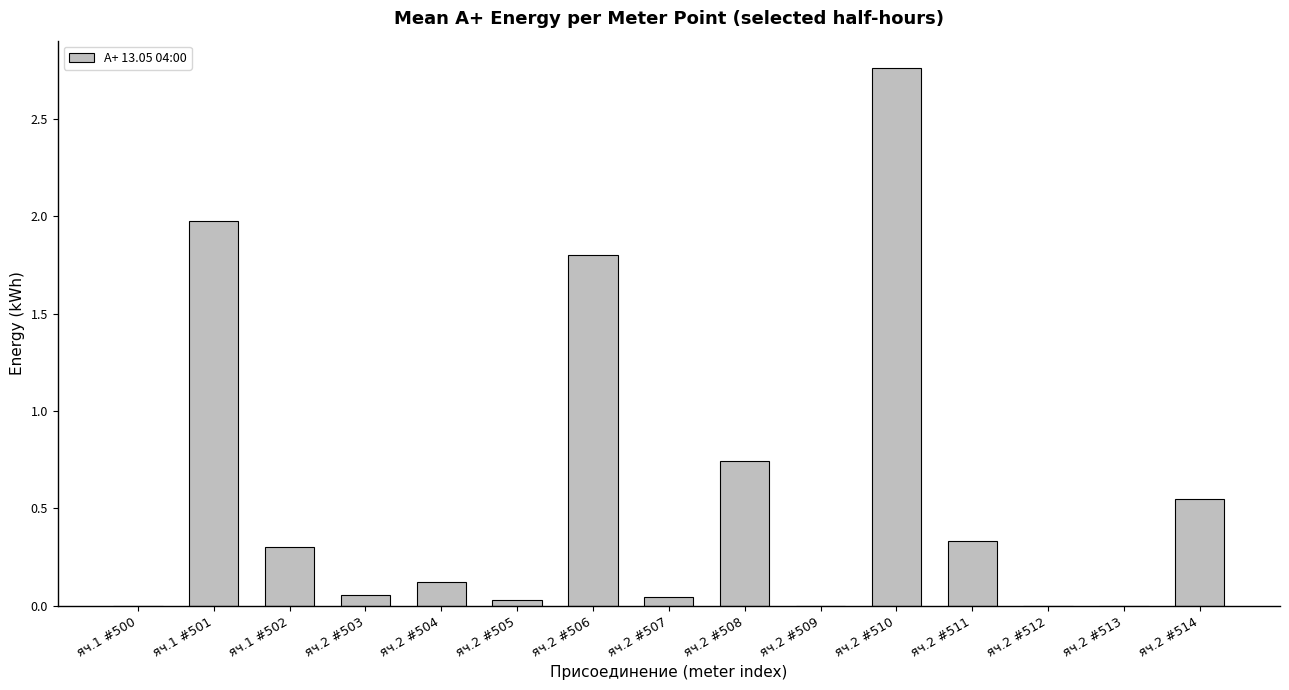

What is the sum of all values?

8.7